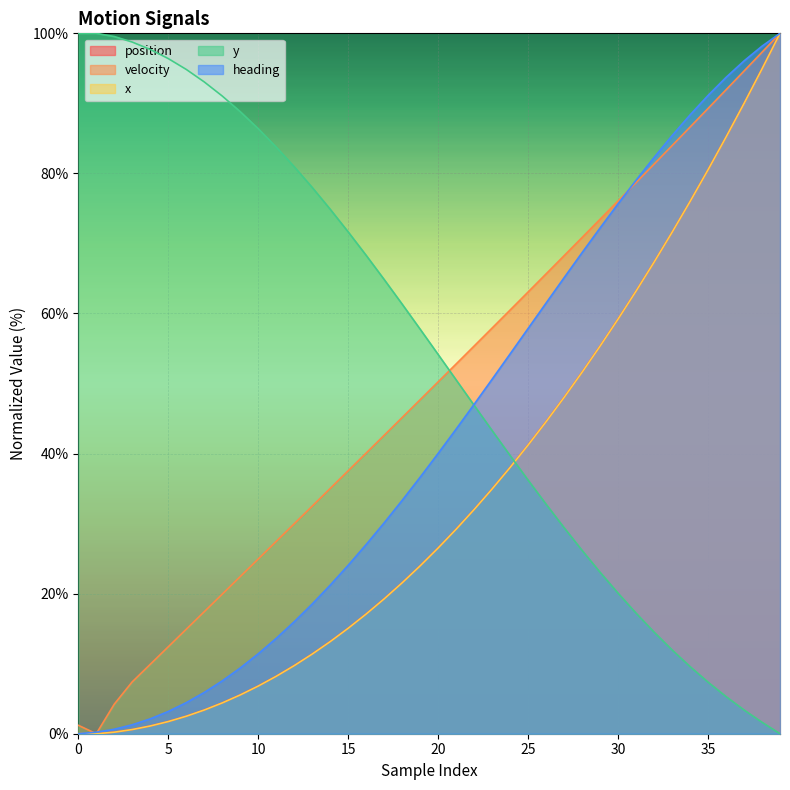

How many values in the heading series are below 40?

20